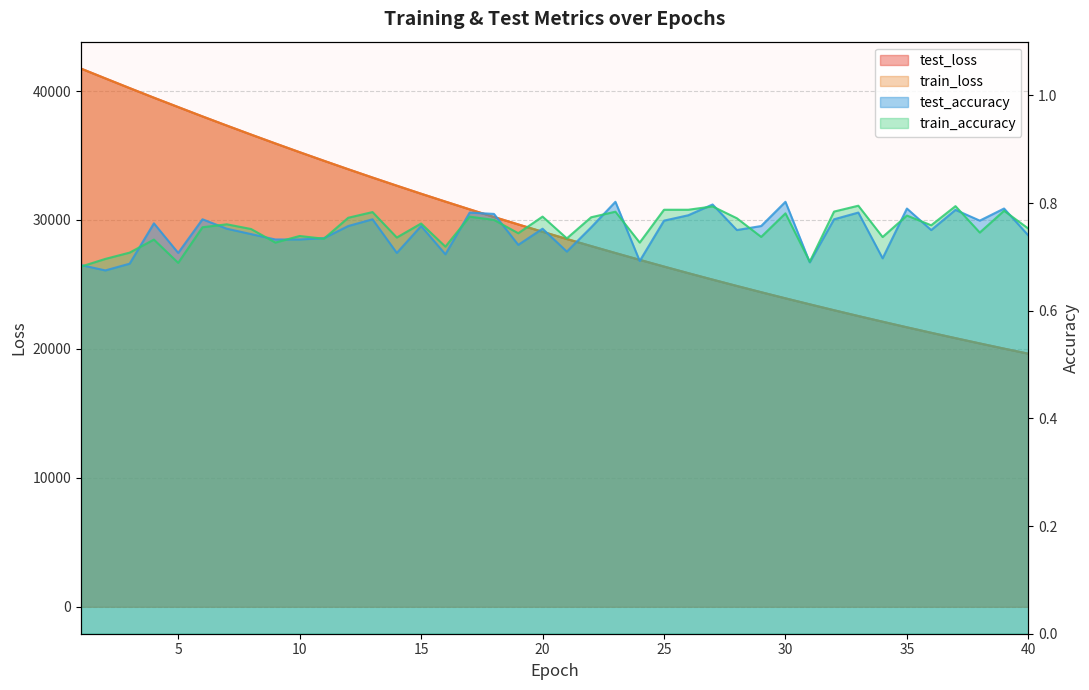

What is the value of the test_loss point at the 33rd from the left?

22550.4